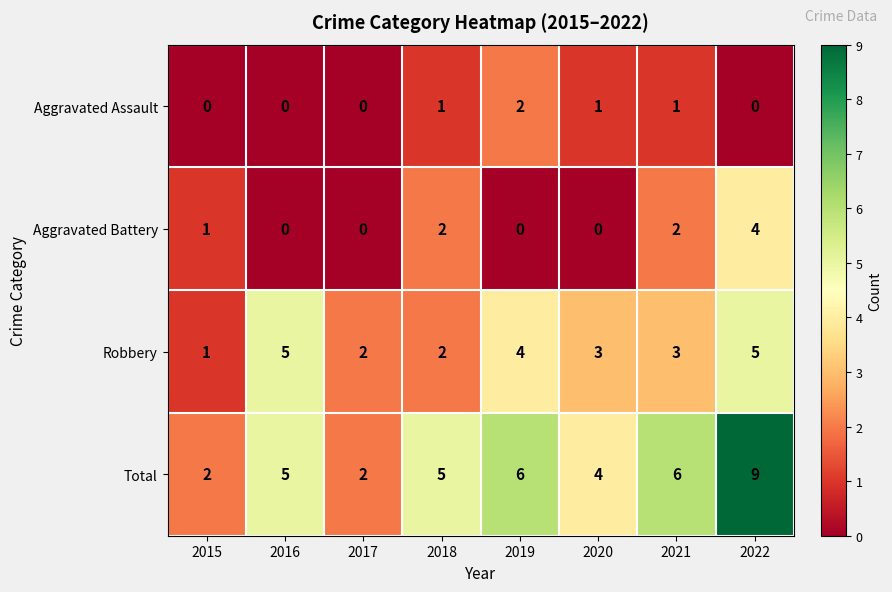

What is the total value across all series at 2022?

18